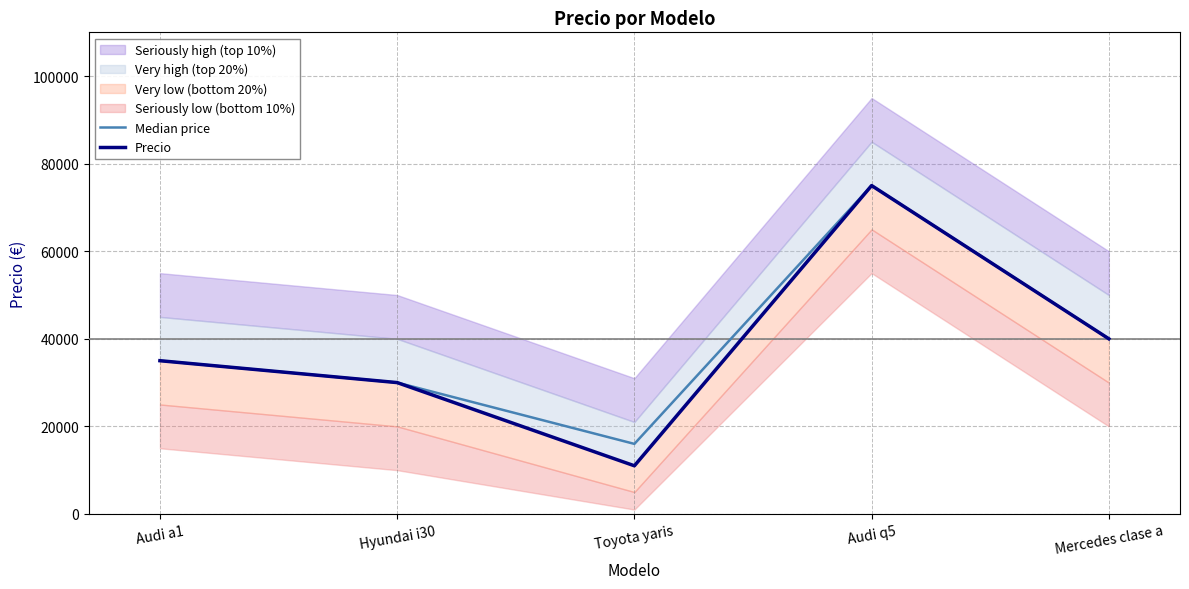

Which series changed the most between Hyundai i30 and Mercedes clase a?

Median price